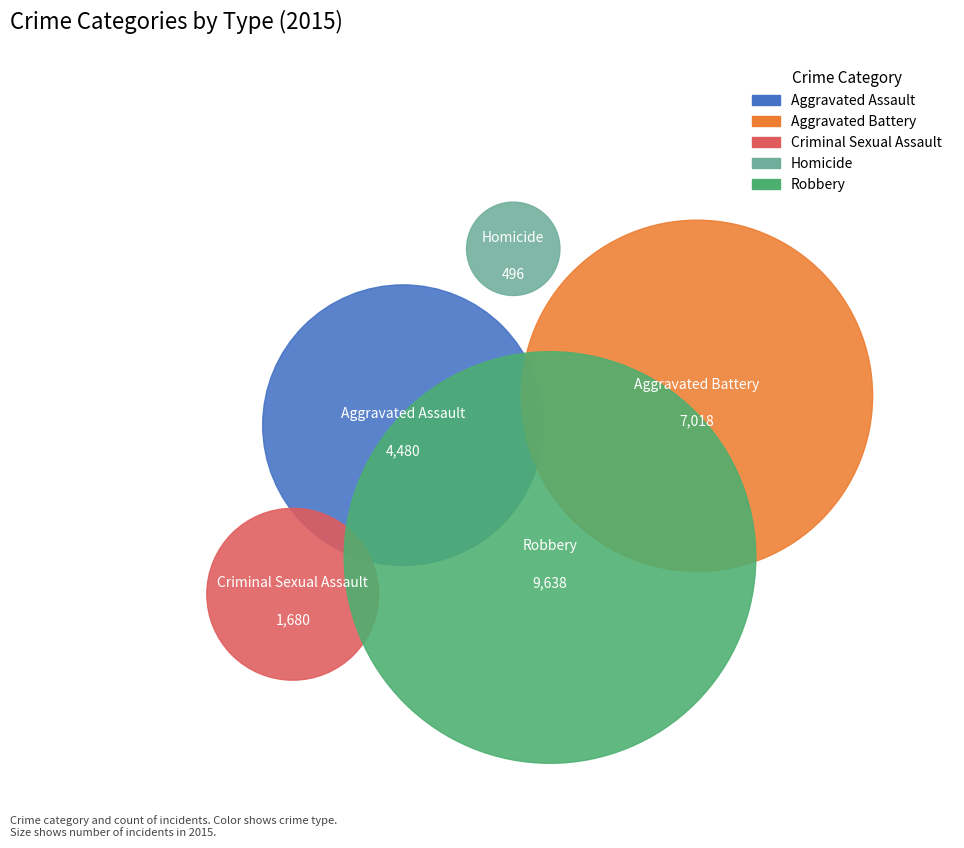

Which slice is the largest?

Robbery